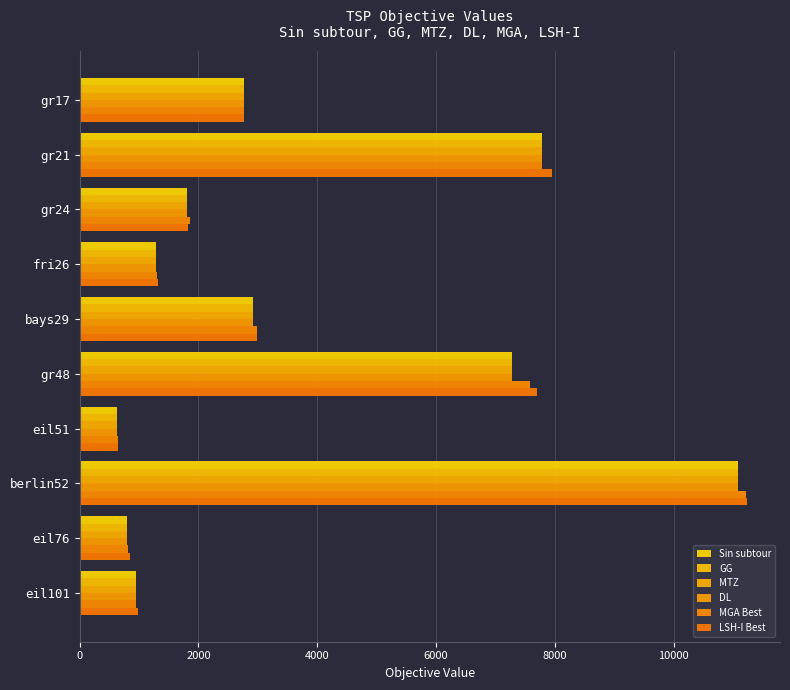

What is the greatest value displayed?

11230.5